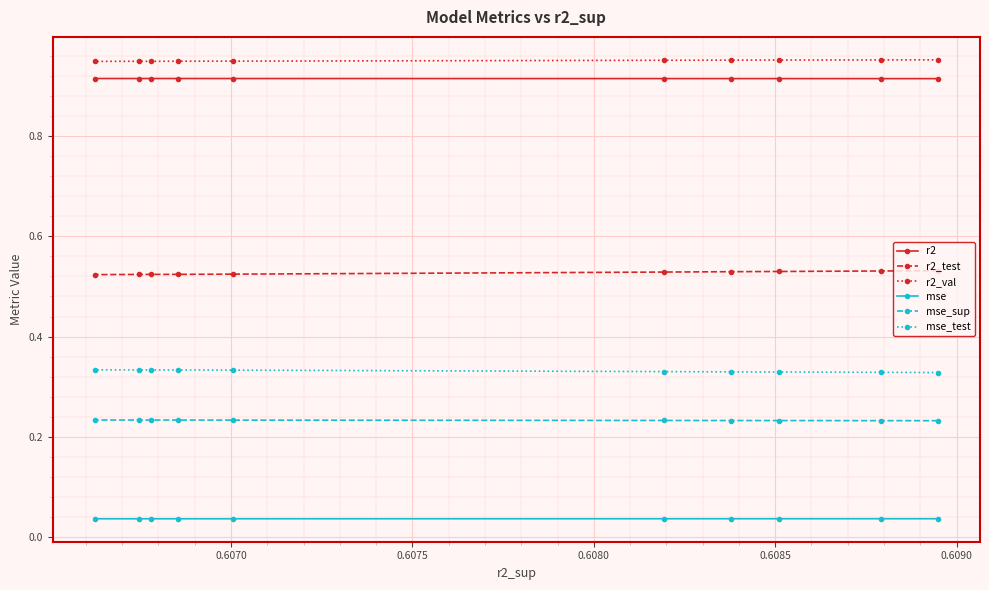

Which series has the largest range (max minus min)?

r2_test